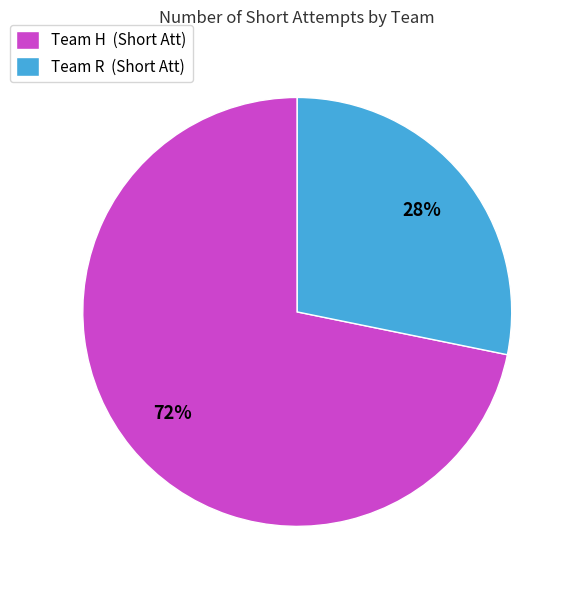

Do Team H (Short Att) and Team R (Short Att) together represent more than half of the pie?

Yes